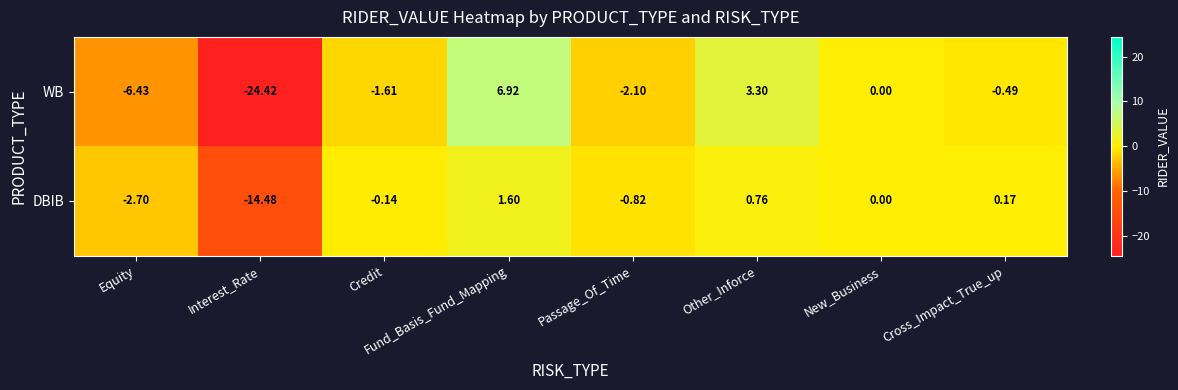

How many data points in DBIB are less than 0?

4